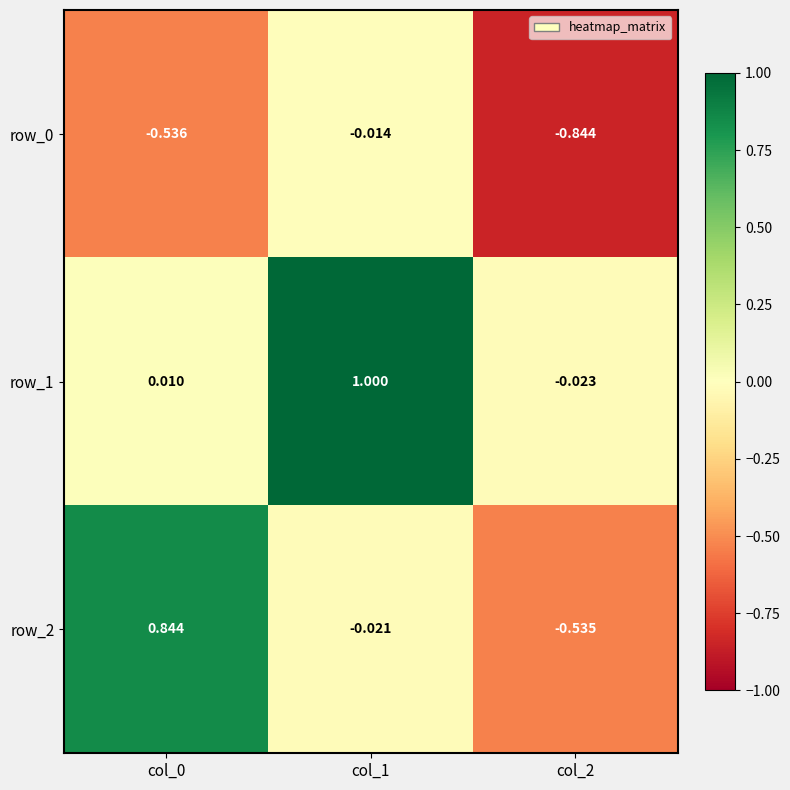

Is the value of row_1 at col_1 greater than the value of row_0 at col_0?

Yes